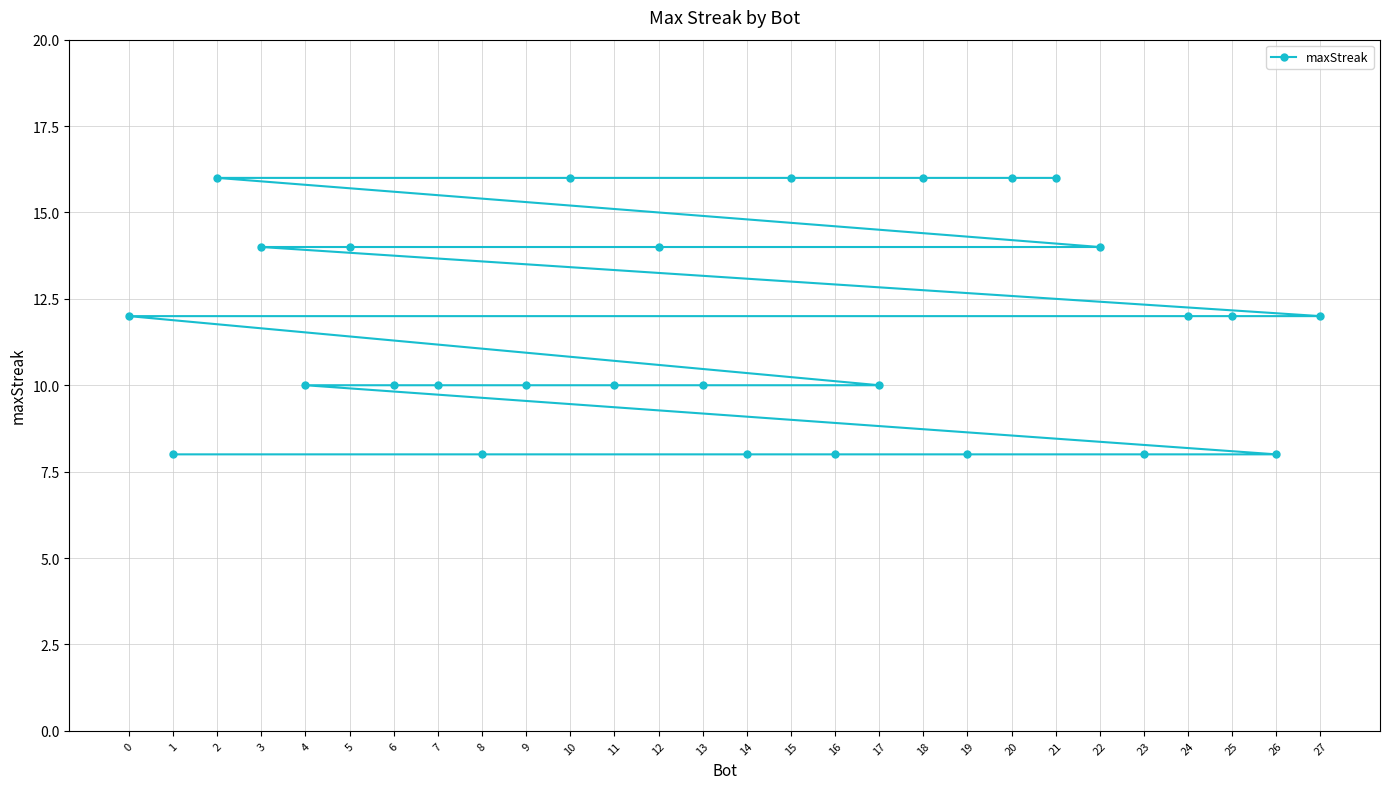

True or false: there are more than 2 points higher than both neighbors.

False